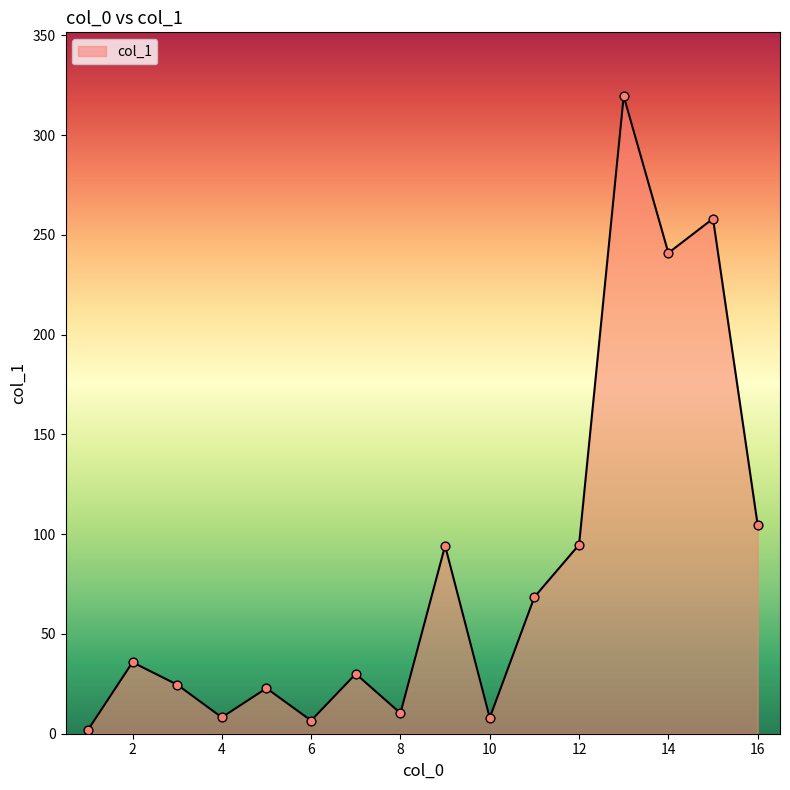

What is the maximum value shown in the chart?

319.5